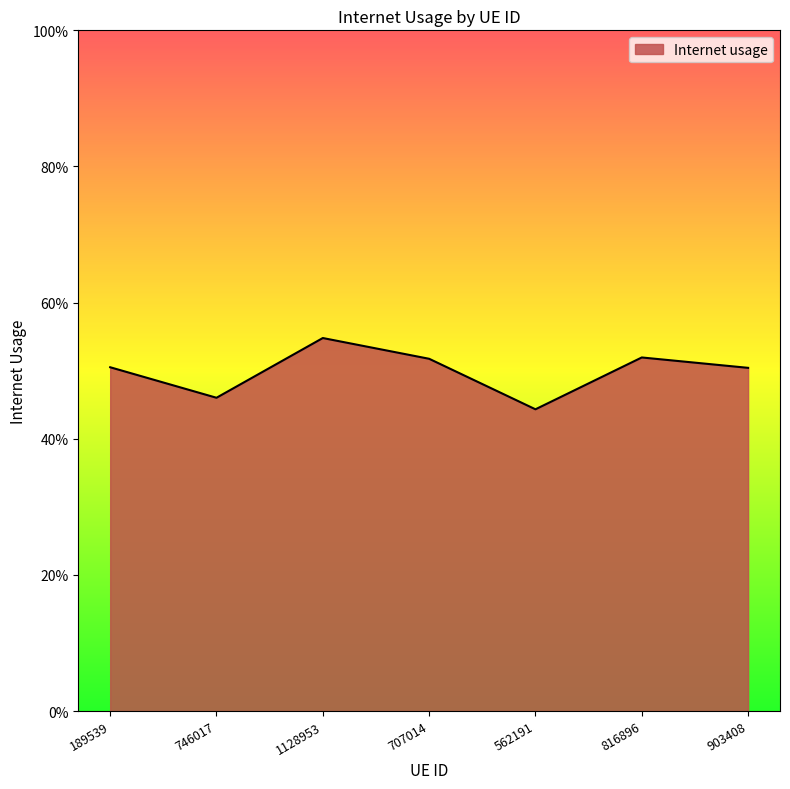

The value at 707014 is 0.5. True or false?

True